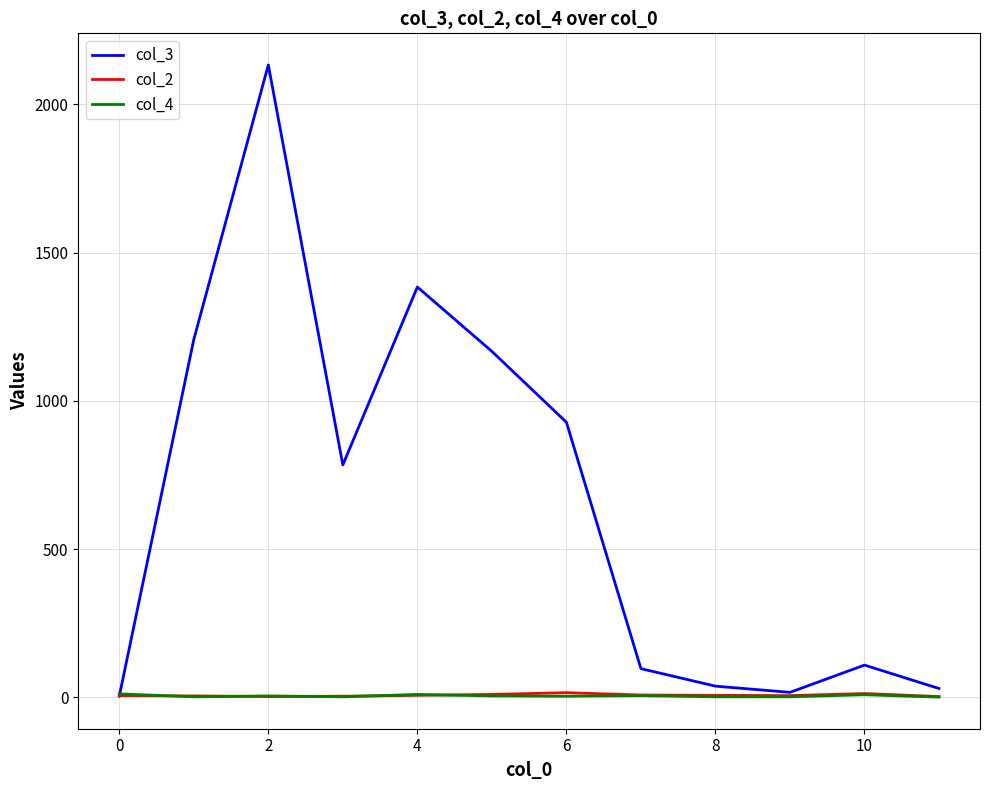

After their last crossing, which series has the higher values: col_4 or col_3?

col_3